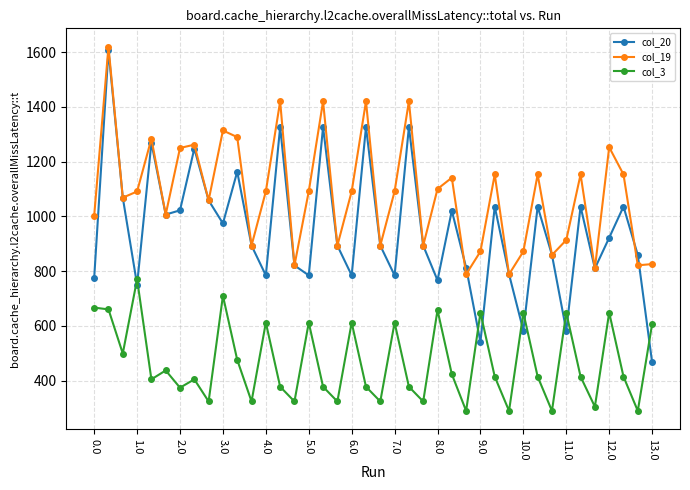

At how many categories does at least one series exceed 394?

40